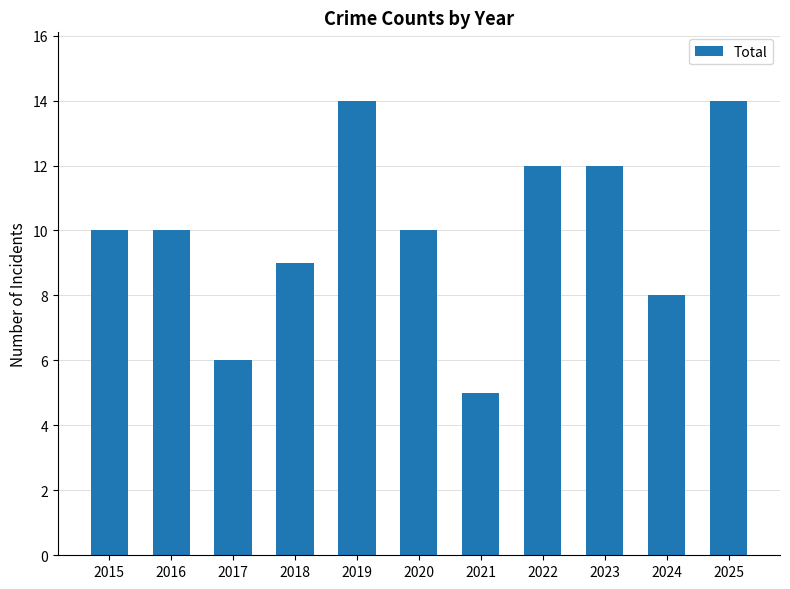

What is the sum of all values?

110